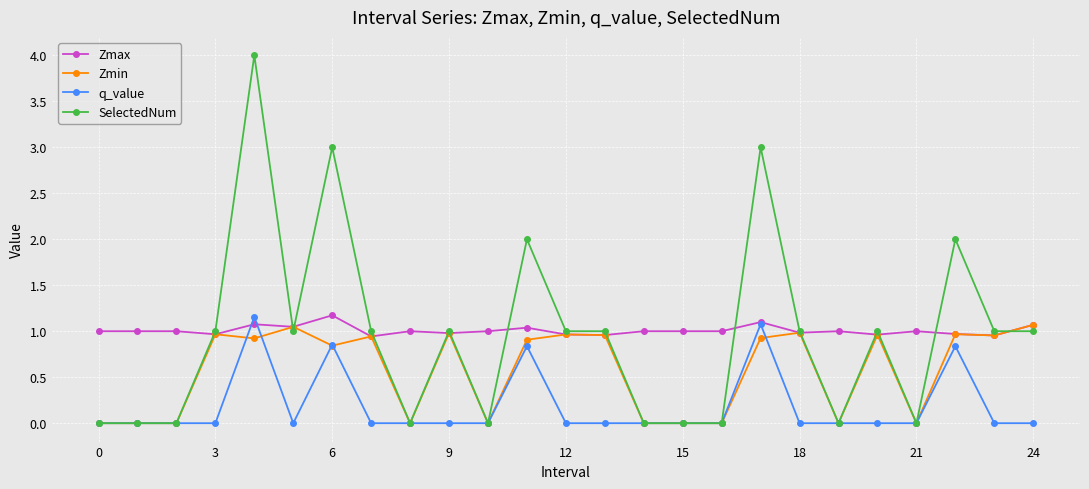

True or false: SelectedNum has more than 1 points higher than both neighbors.

True